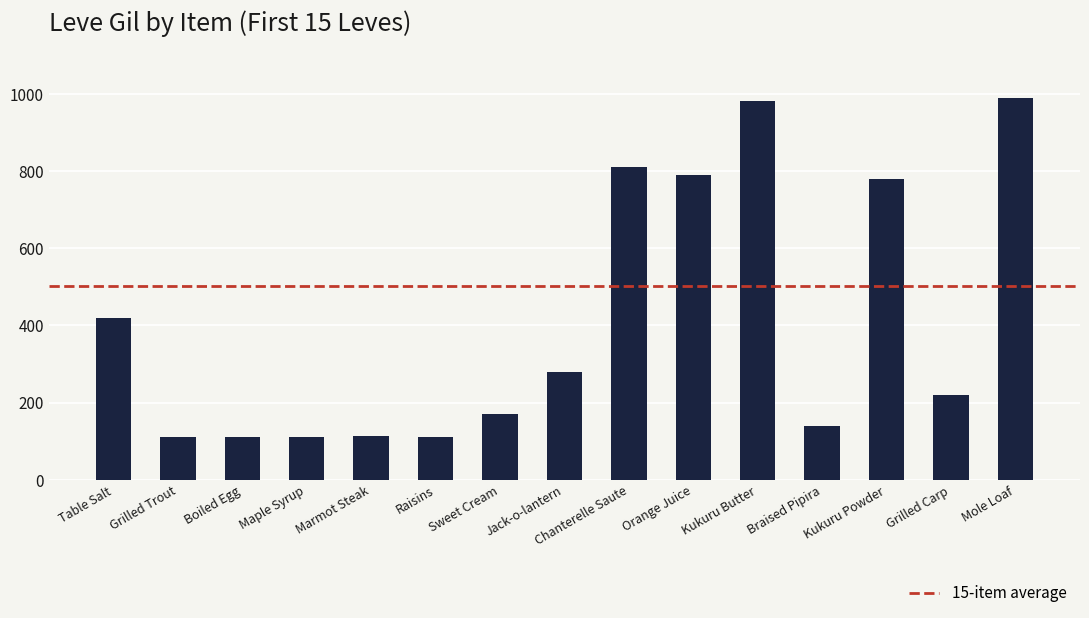

What is the value of the 3rd bar from the left?

112